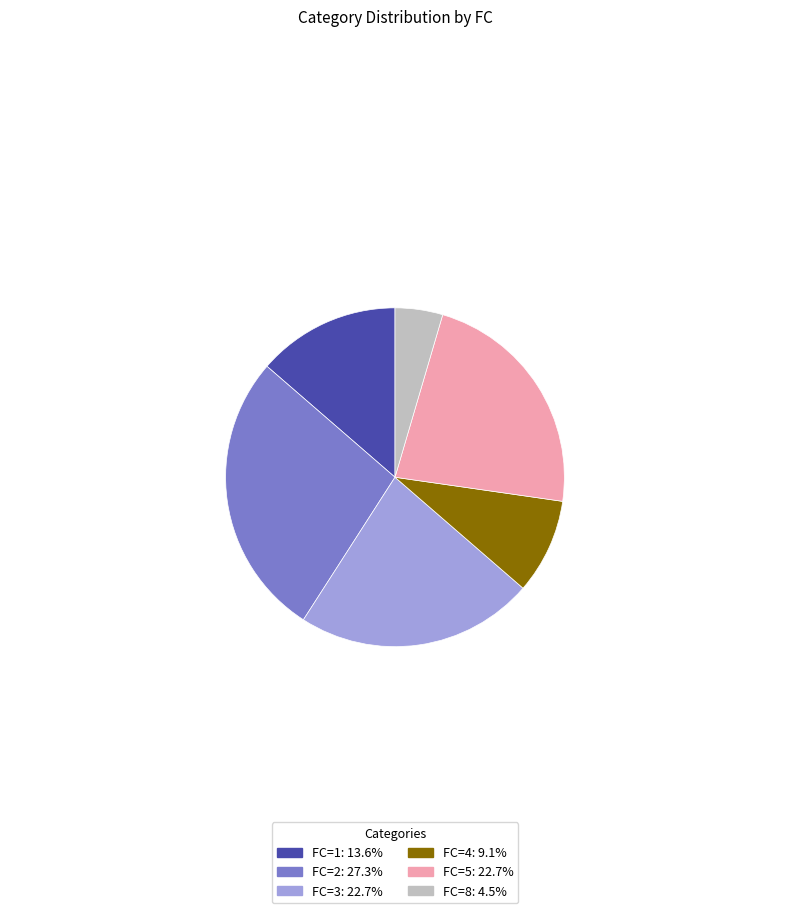

How many segments does this pie chart have?

6